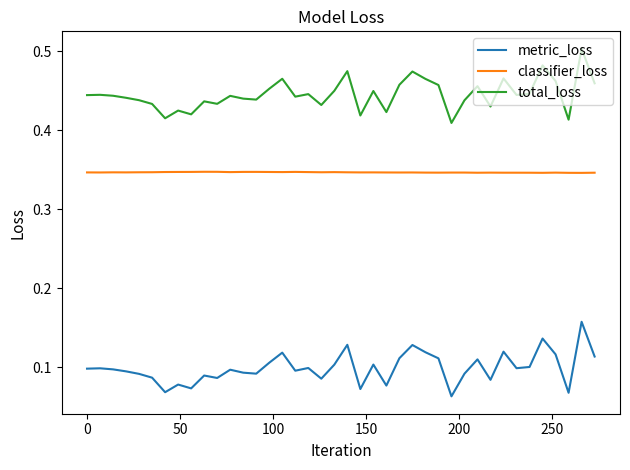

How many lines are shown in the chart?

3